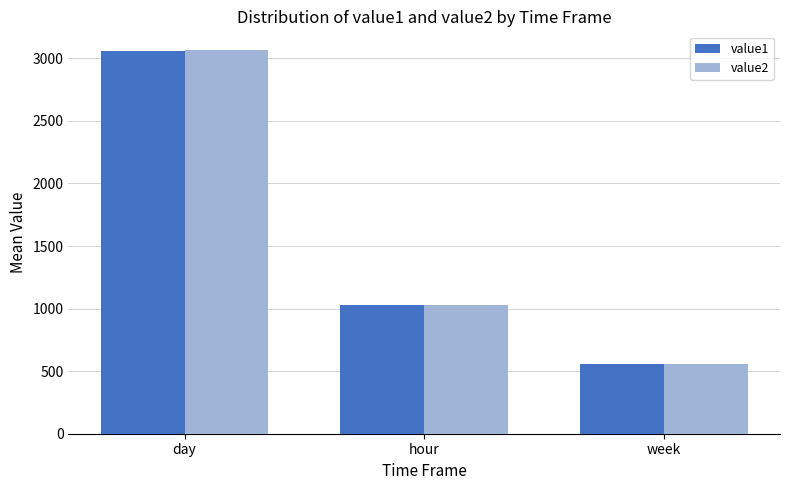

Count the number of data series in this chart.

2